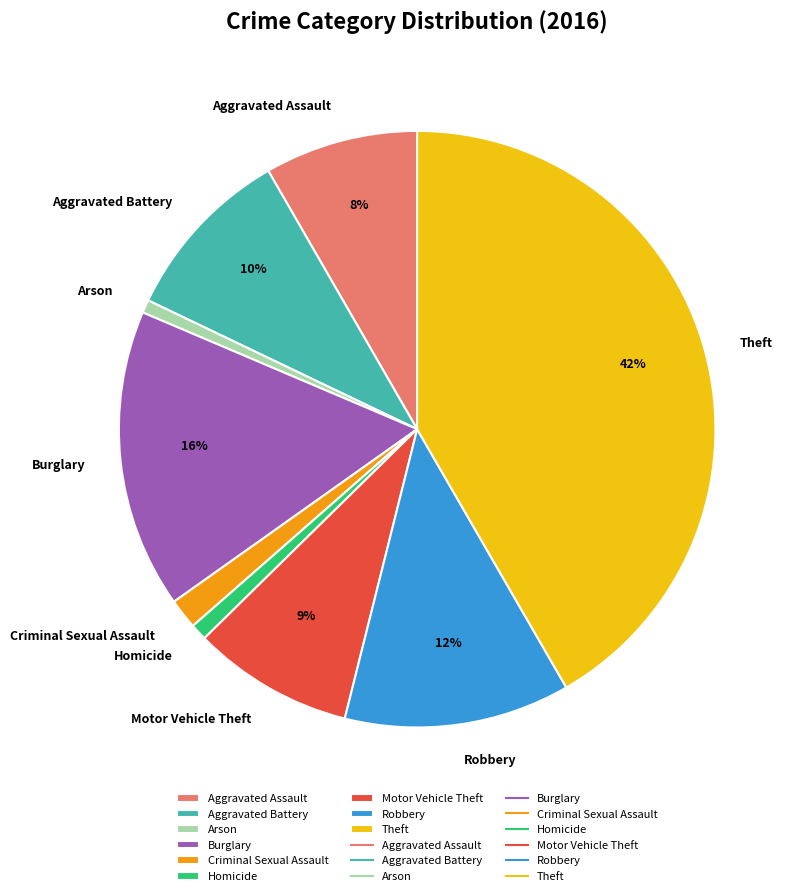

Is there any slice that represents more than half of the pie?

No